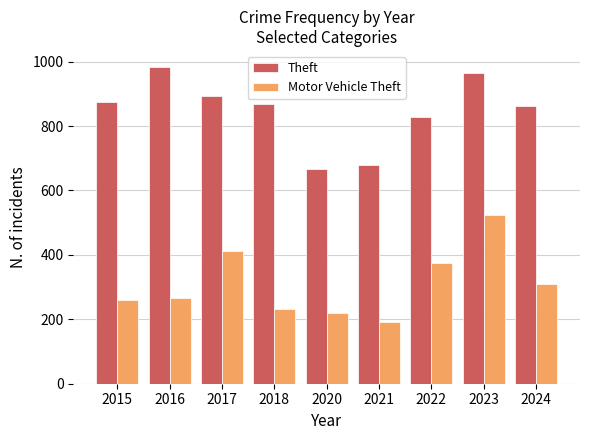

What is the total value across all series at 2017?

1303